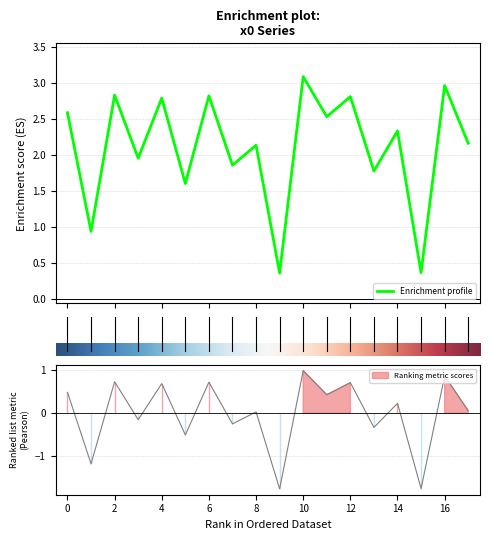

Which label corresponds to the largest value in the chart?

10